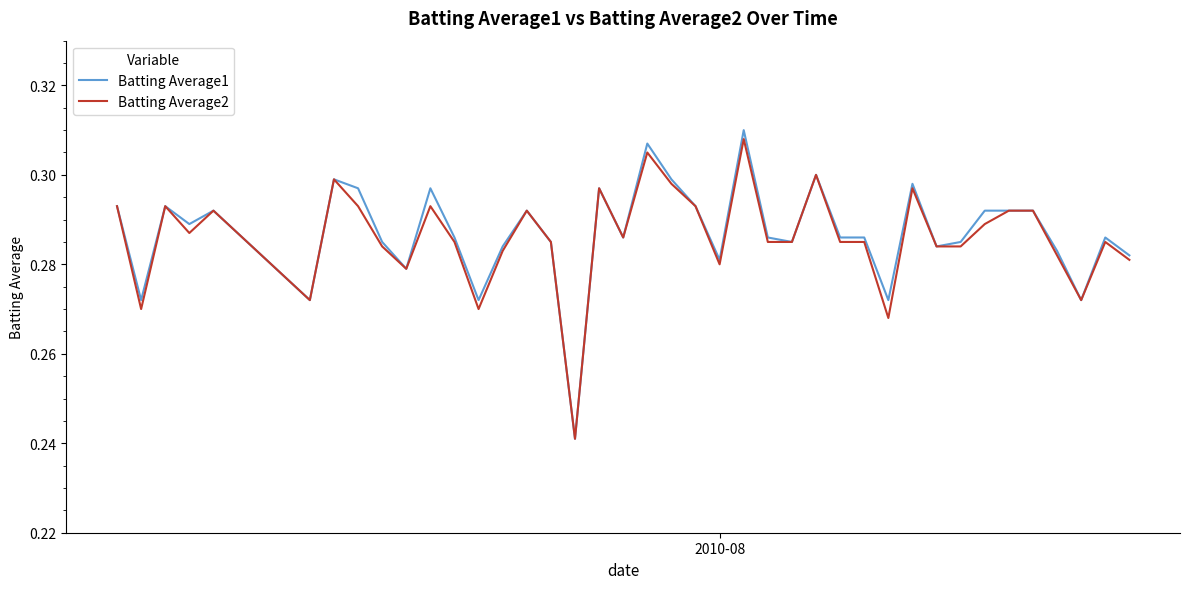

Which series has the largest range (max minus min)?

Batting Average1